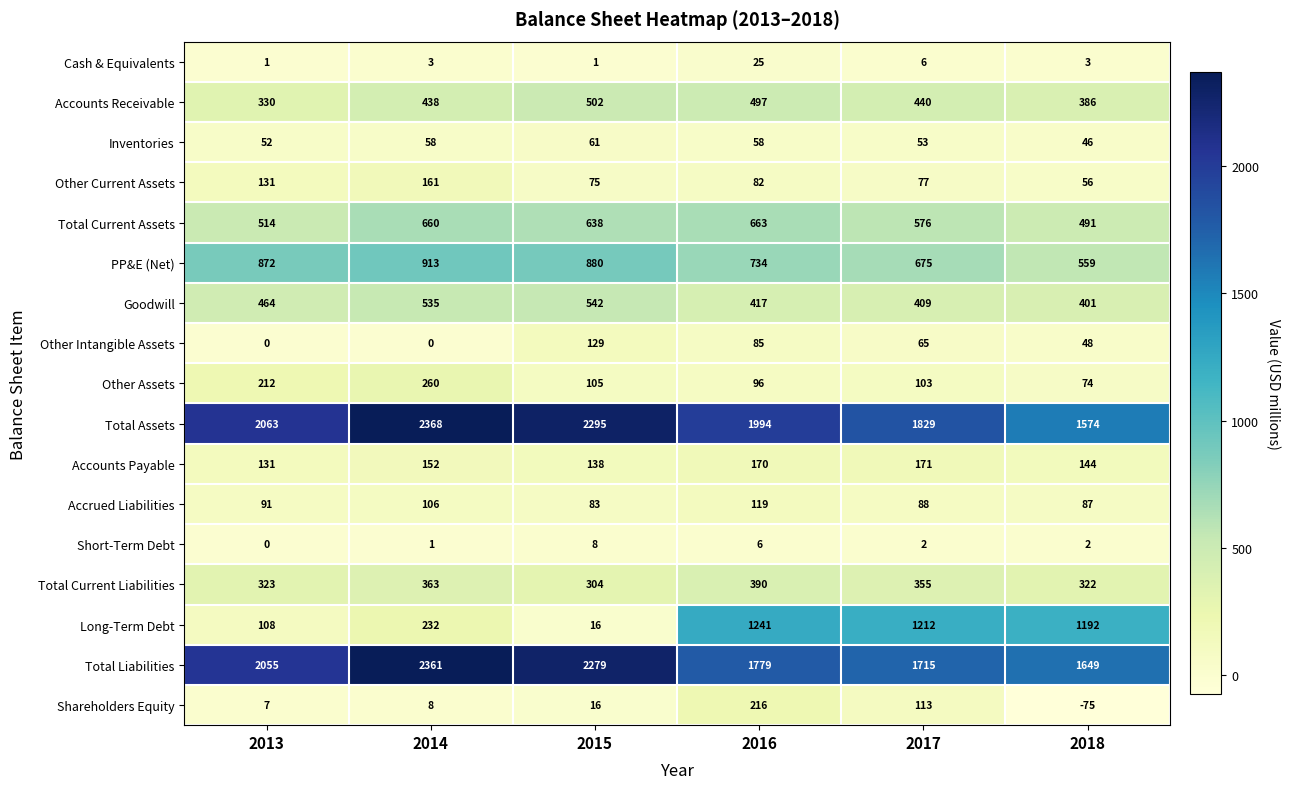

At how many categories does at least one series exceed 1215?

6